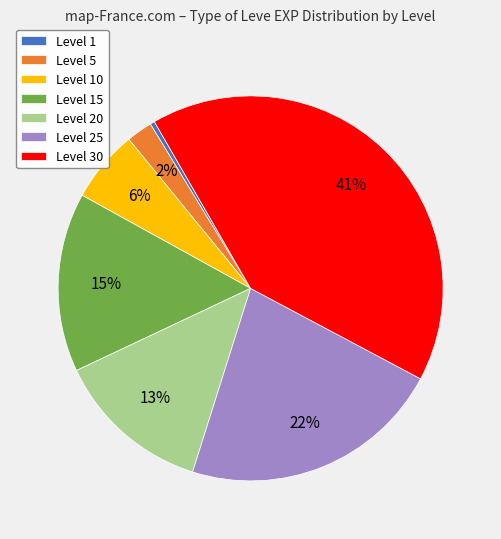

What is the ratio of the value at Level 15 to the value at Level 30?

0.4